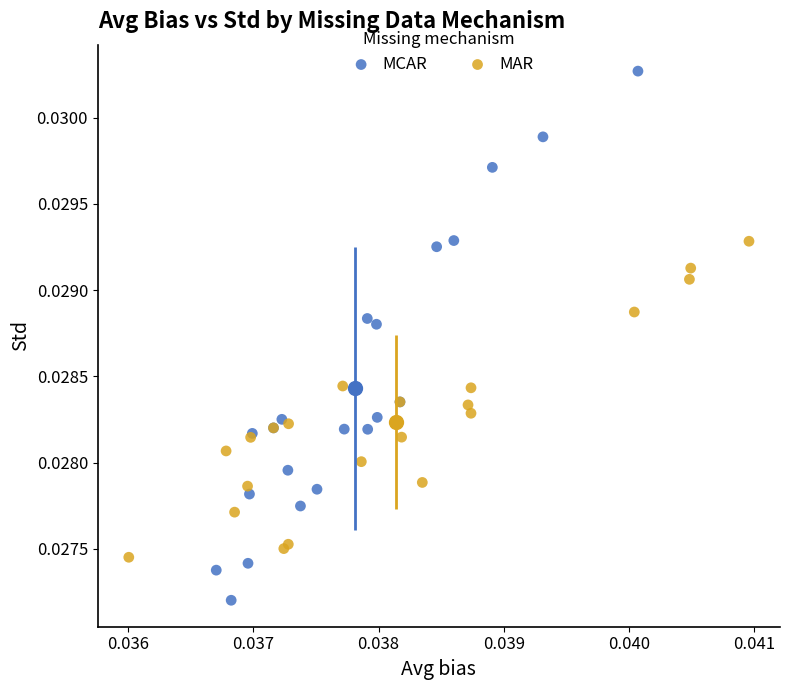

Which series has the largest Y range (max minus min)?

MCAR